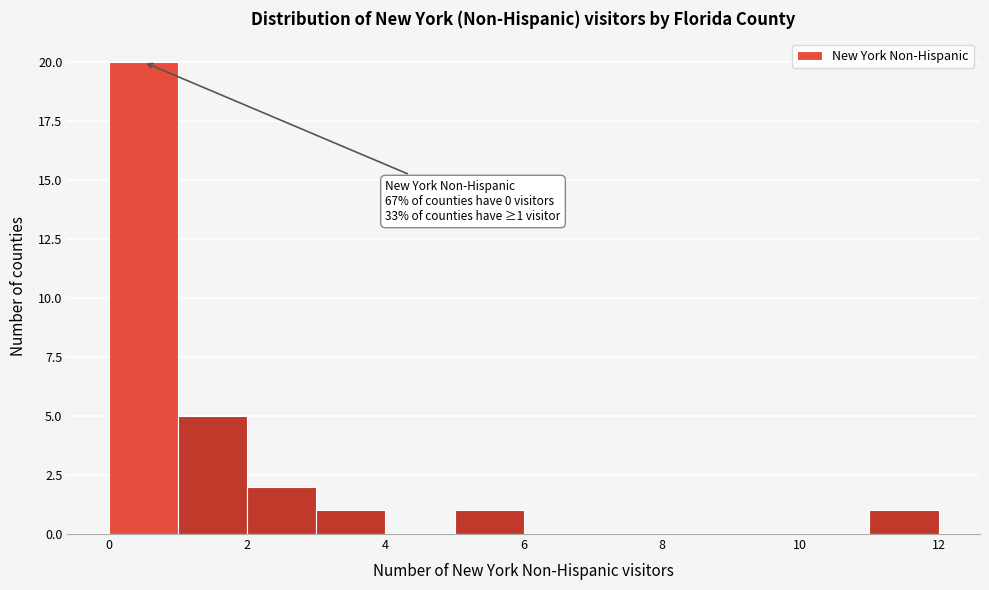

Which range on the x-axis has the tallest bar?

0 to 1